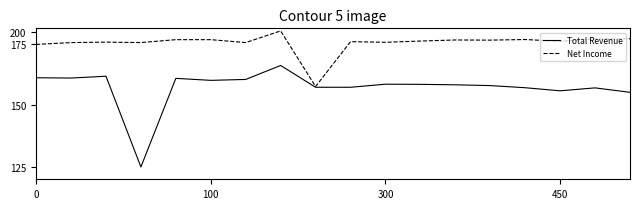

What are all the series names shown in the legend?

Total Revenue, Net Income